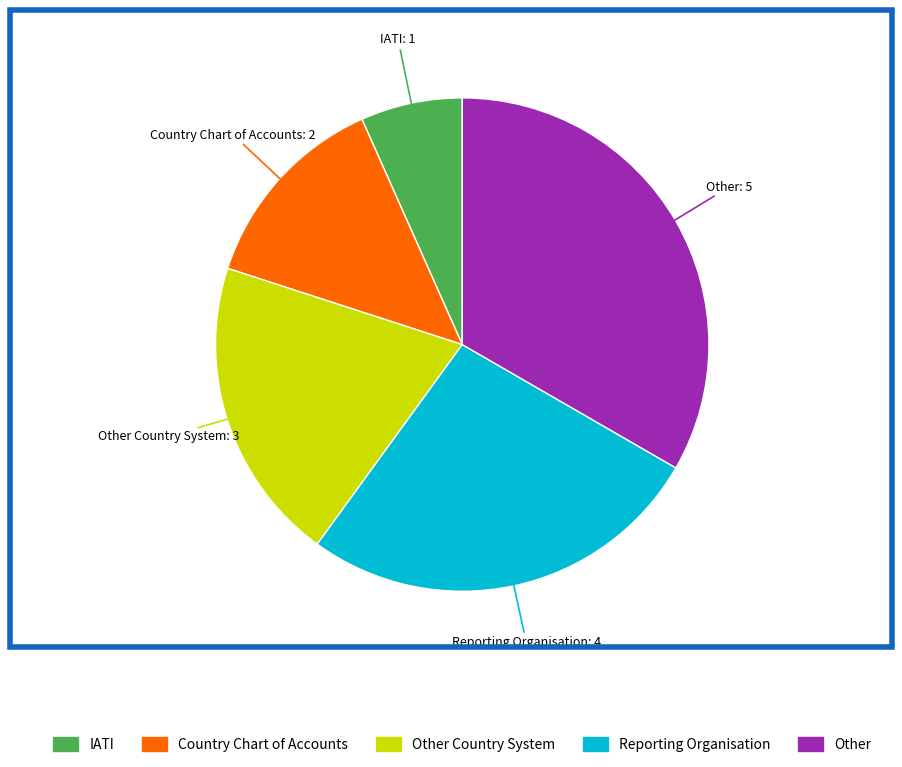

Does any single category account for the majority?

No